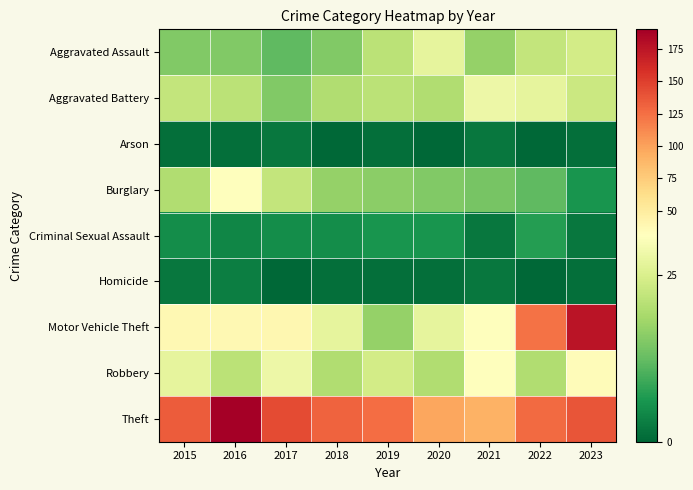

Reading right to left, what are all the values shown in this chart?

Aggravated Assault: 2023=24	2022=22	2021=17	2020=27	2019=21	2018=15	2017=12	2016=15	2015=15
Aggravated Battery: 2023=23	2022=27	2021=28	2020=20	2019=21	2018=20	2017=15	2016=21	2015=22
Arson: 2023=1	2022=0	2021=2	2020=0	2019=1	2018=0	2017=2	2016=1	2015=1
Burglary: 2023=6	2022=12	2021=14	2020=15	2019=16	2018=17	2017=22	2016=32	2015=20
Criminal Sexual Assault: 2023=2	2022=7	2021=2	2020=6	2019=6	2018=5	2017=5	2016=4	2015=5
Homicide: 2023=1	2022=0	2021=2	2020=1	2019=1	2018=1	2017=0	2016=3	2015=2
Motor Vehicle Theft: 2023=176	2022=124	2021=32	2020=27	2019=17	2018=27	2017=39	2016=38	2015=38
Robbery: 2023=34	2022=20	2021=32	2020=20	2019=24	2018=20	2017=28	2016=21	2015=27
Theft: 2023=138	2022=127	2021=91	2020=97	2019=126	2018=131	2017=143	2016=190	2015=135